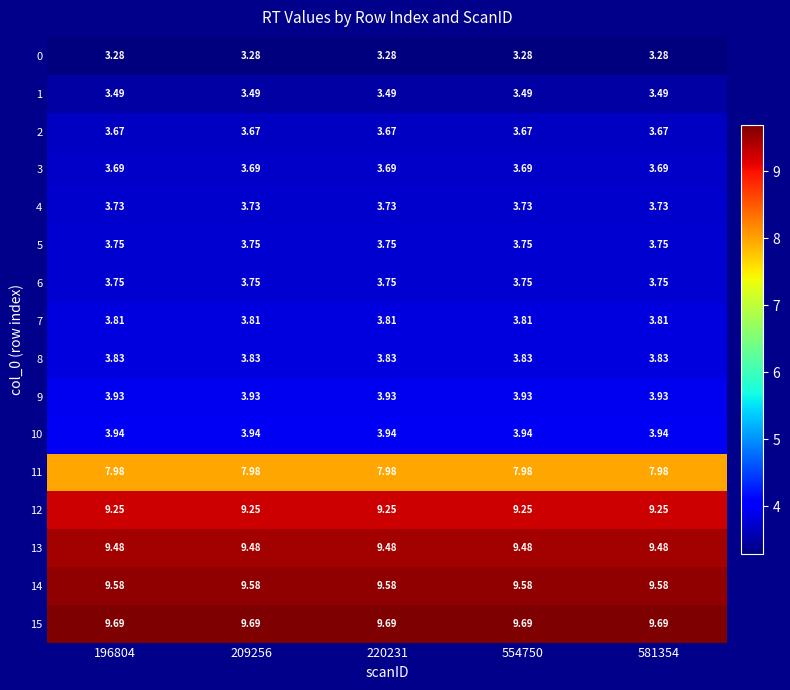

Is the value of 14 at 581354 greater than the value of 5 at 209256?

Yes